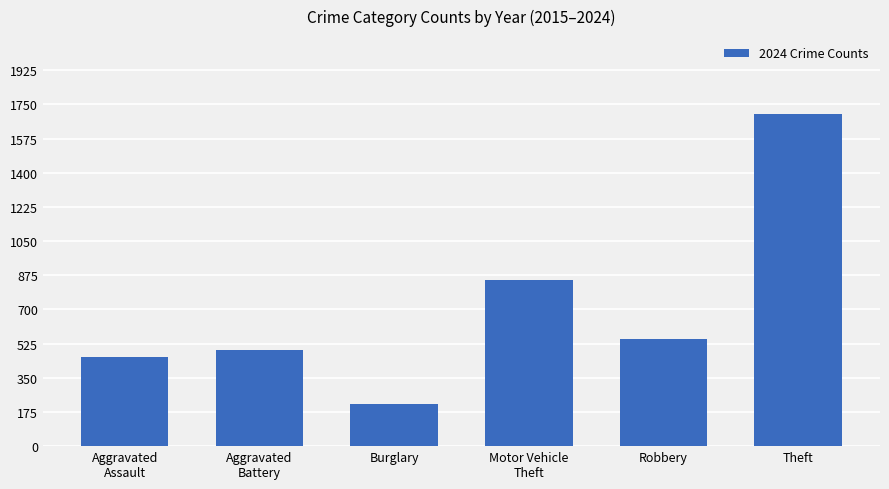

Which label corresponds to the largest value in the chart?

Theft